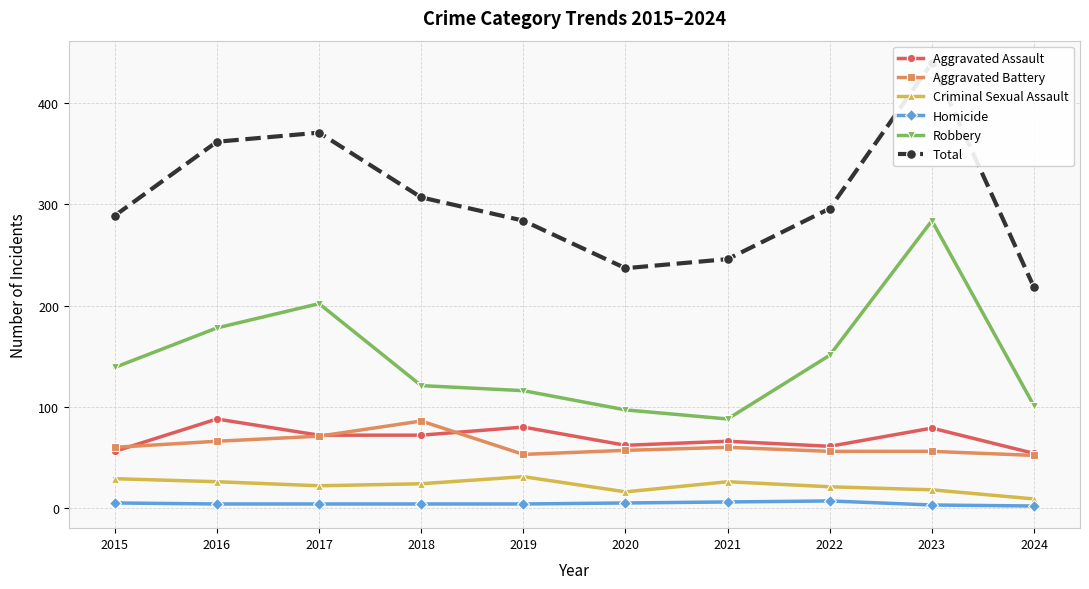

What is the value of the Aggravated Assault point at the 10th from the left?

54